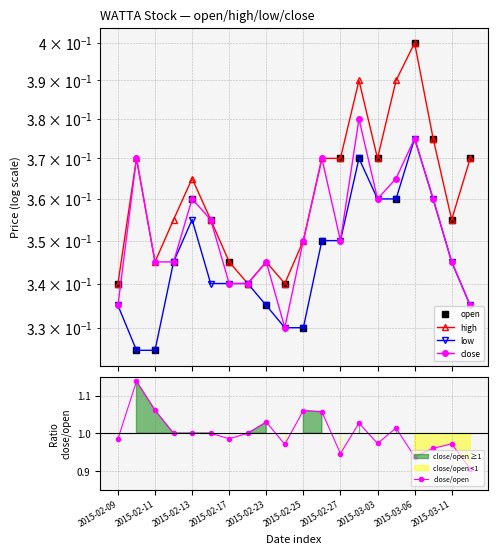

Count the number of categories in the chart.

20